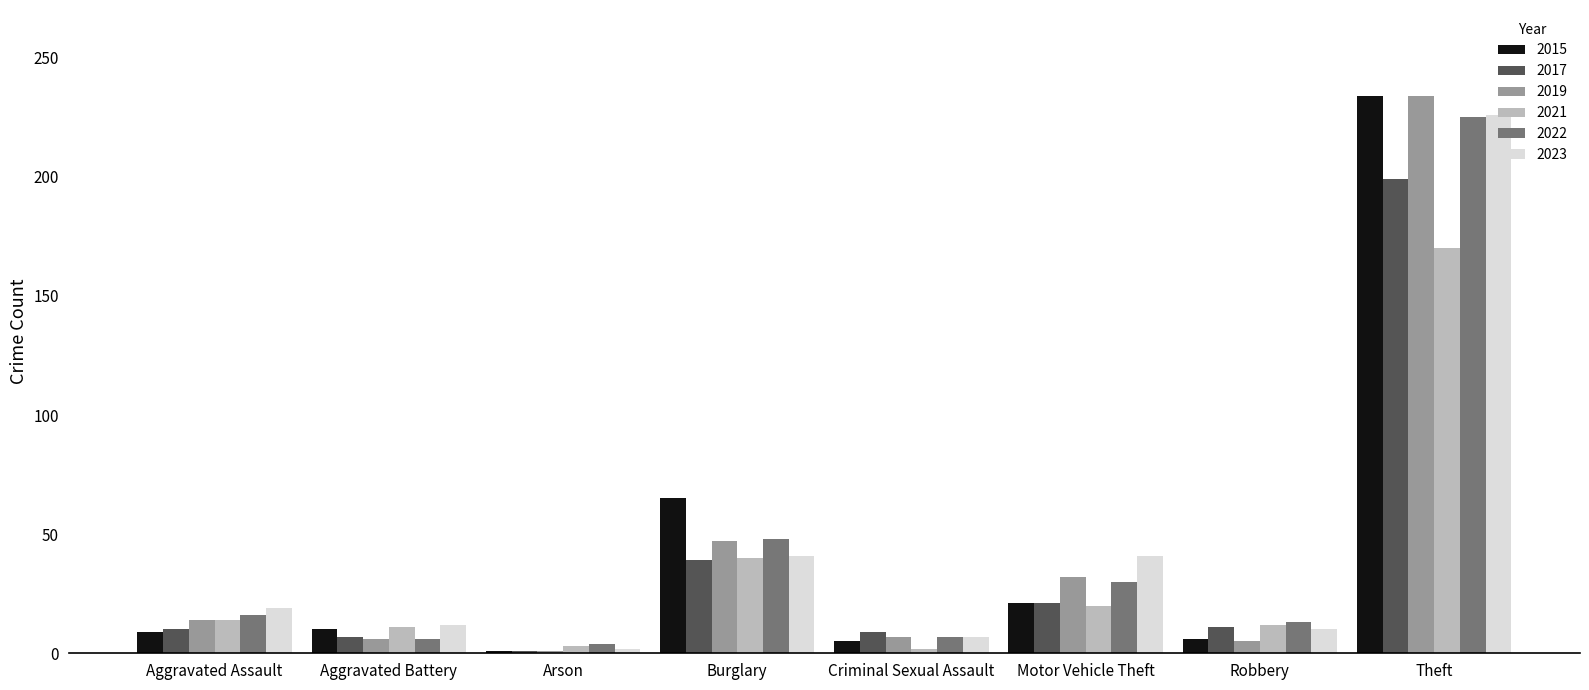

At which category is the sum across all series the highest?

Theft